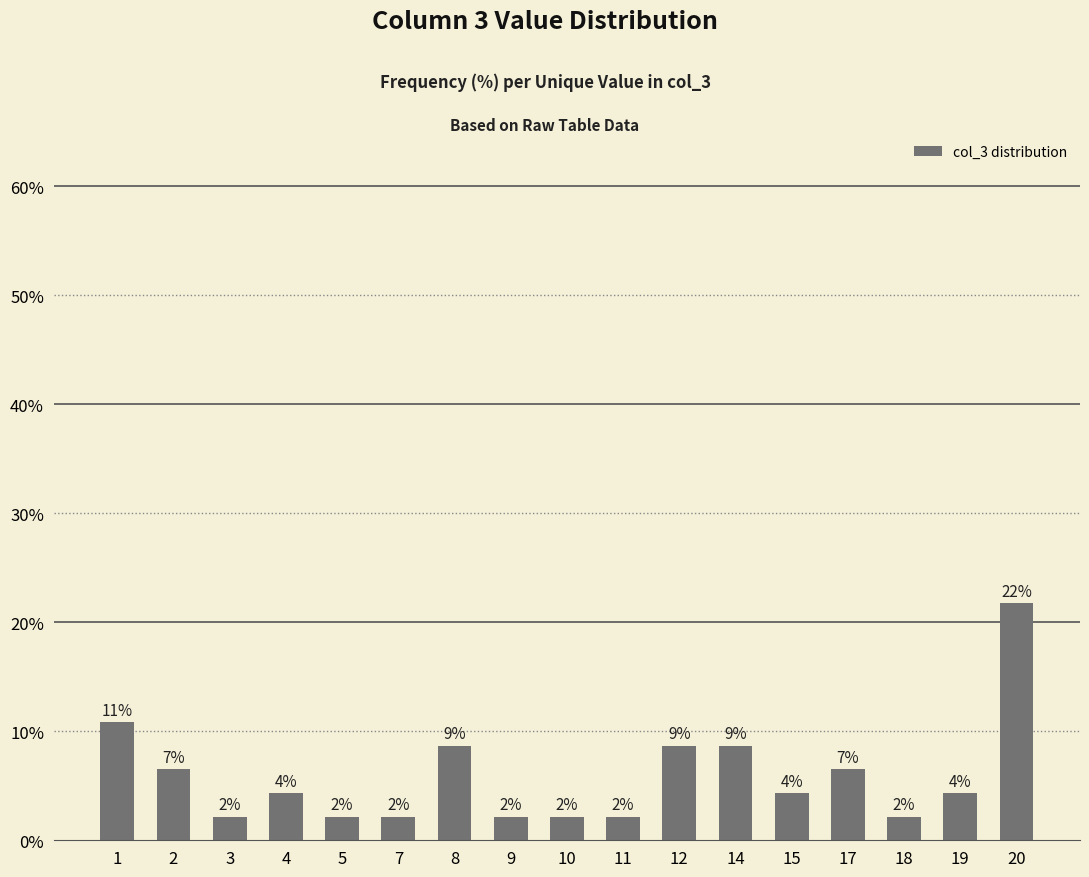

What is the smallest value displayed?

2.2